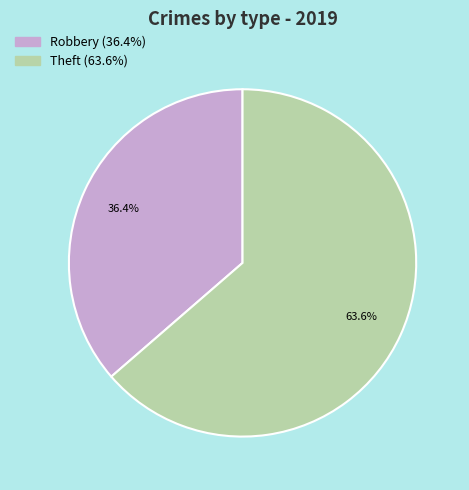

Is there any slice that represents more than half of the pie?

Yes